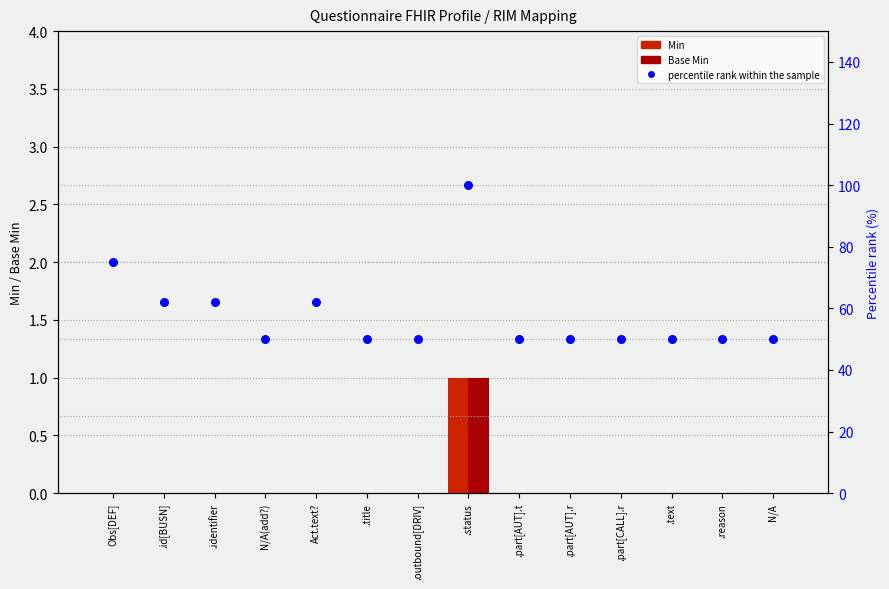

What is the total value across all series at N/A?

50